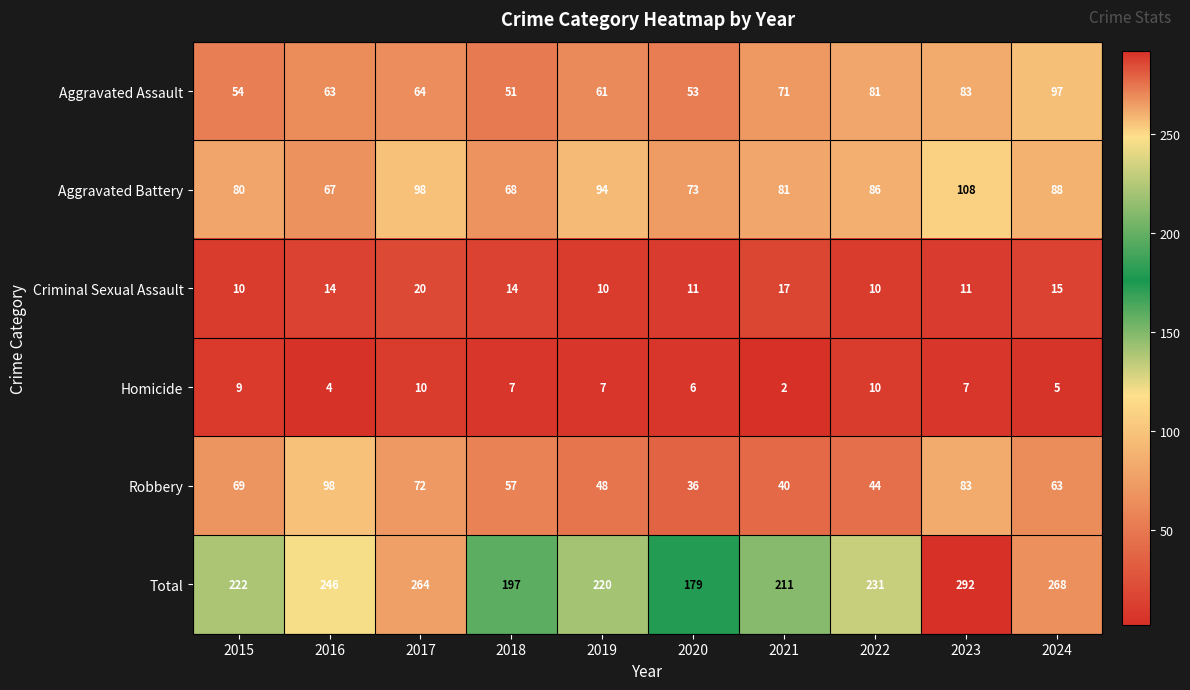

Which series has the largest total across all categories?

Total